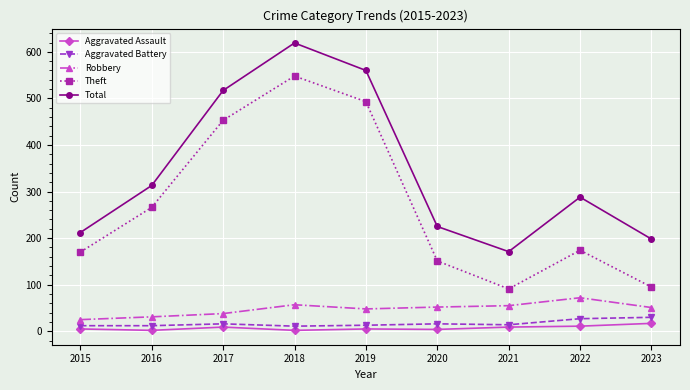

What is the sum of all Aggravated Assault values?

64